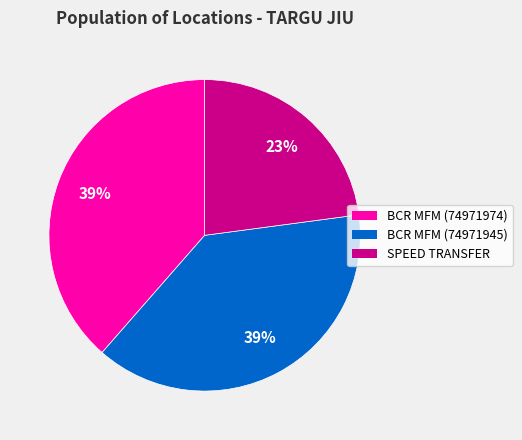

Approximately how many times larger is the value at BCR MFM (74971945) compared to BCR MFM (74971974)?

1.0